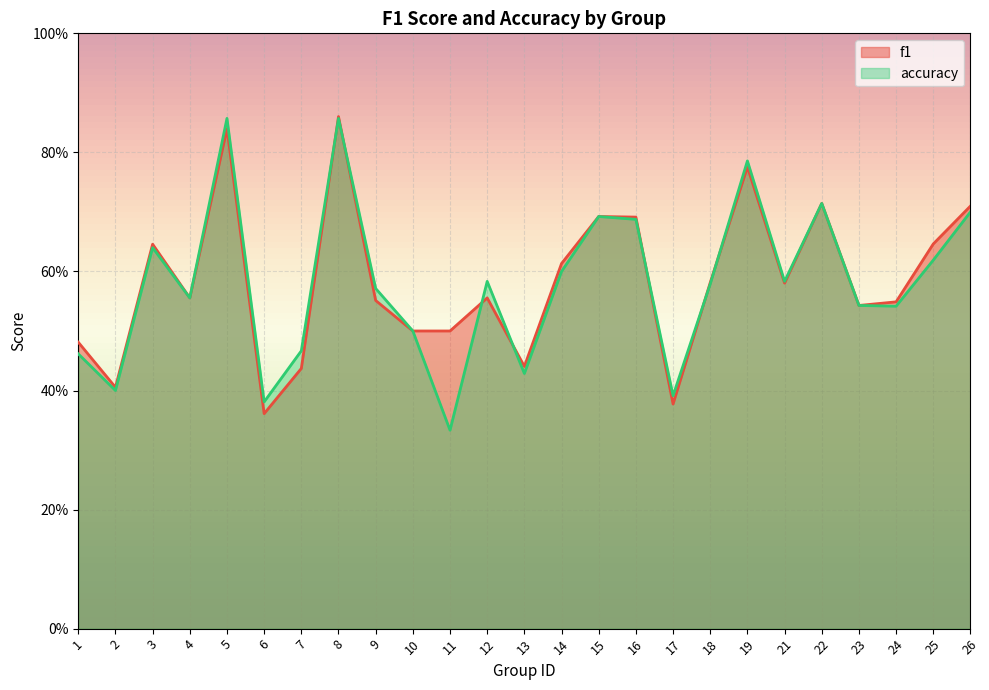

In f1, how many points are lower than both neighbors (excluding endpoints)?

7